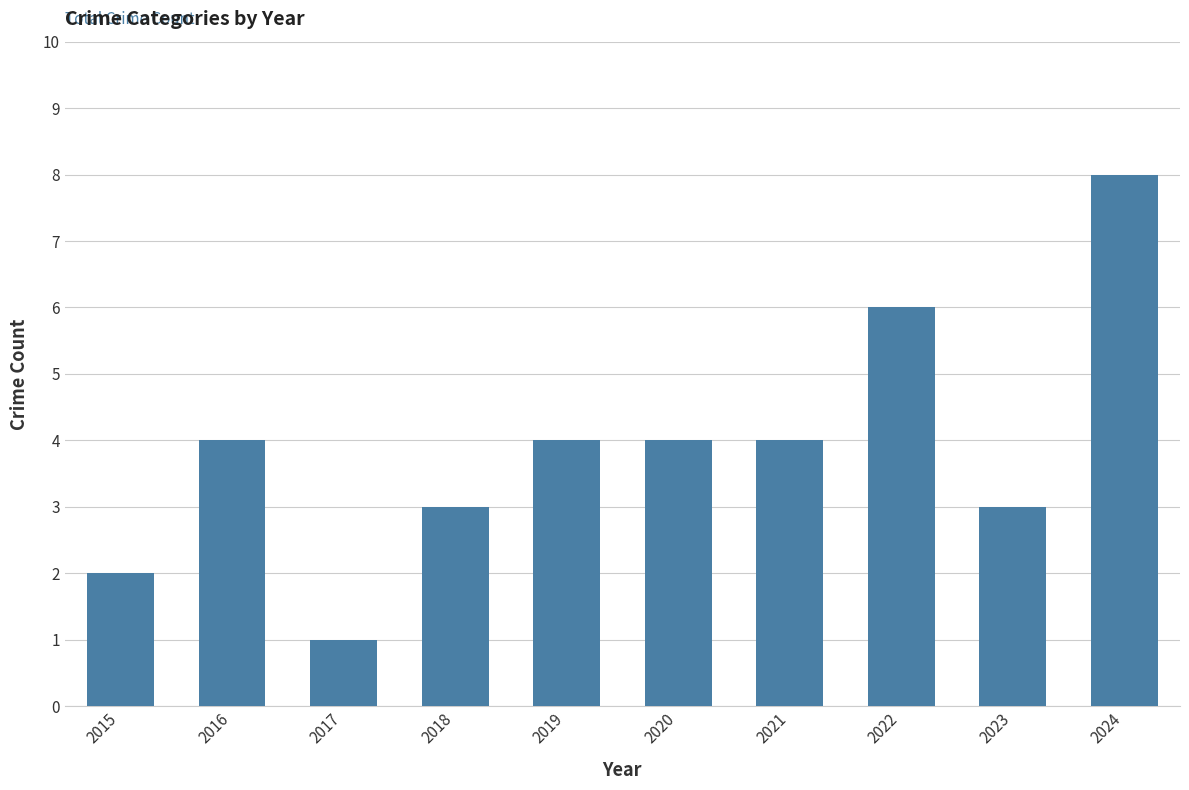

What is the minimum value shown in the chart?

1